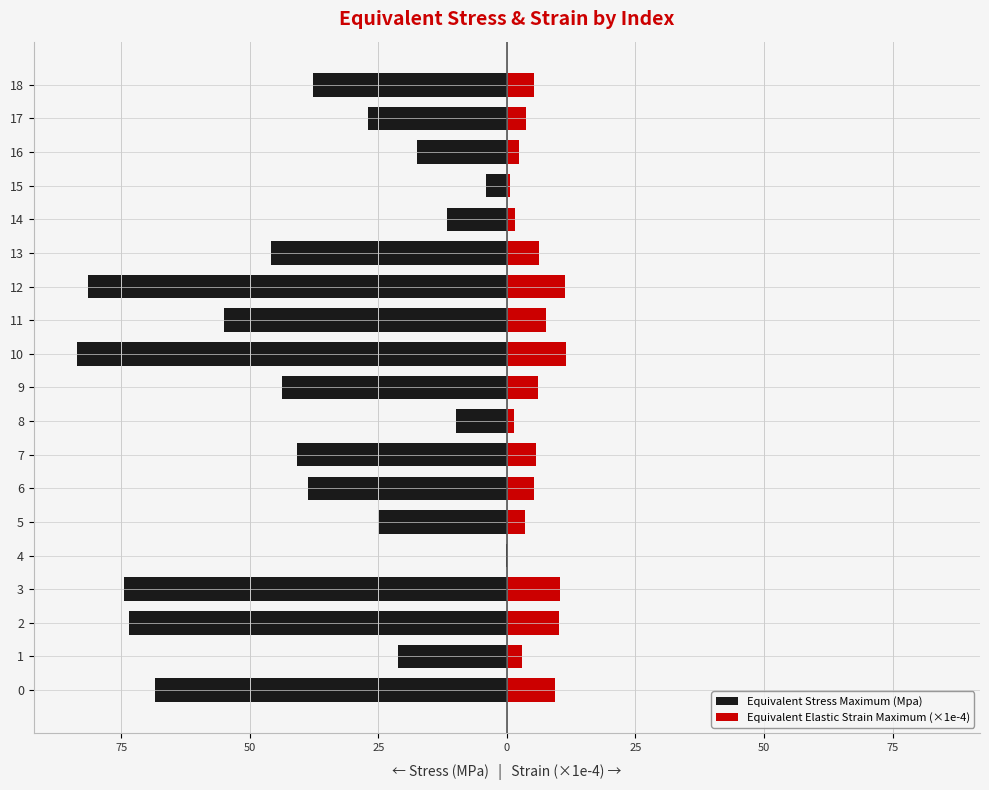

What is the sum of all Equivalent Stress Maximum (Mpa) values?

-759.2